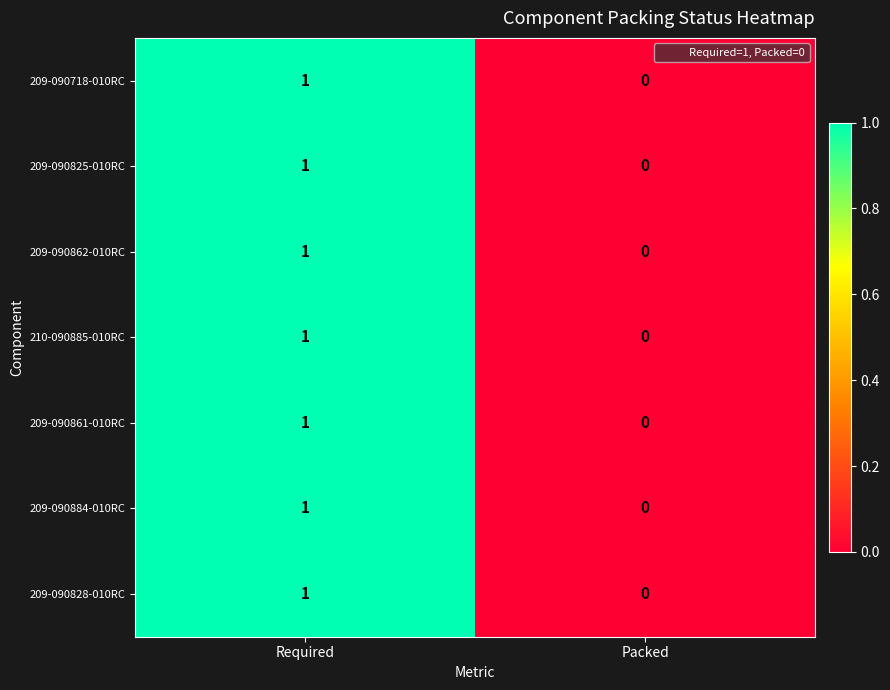

List the labels in order of 209-090861-010RC value, smallest first.

Packed, Required